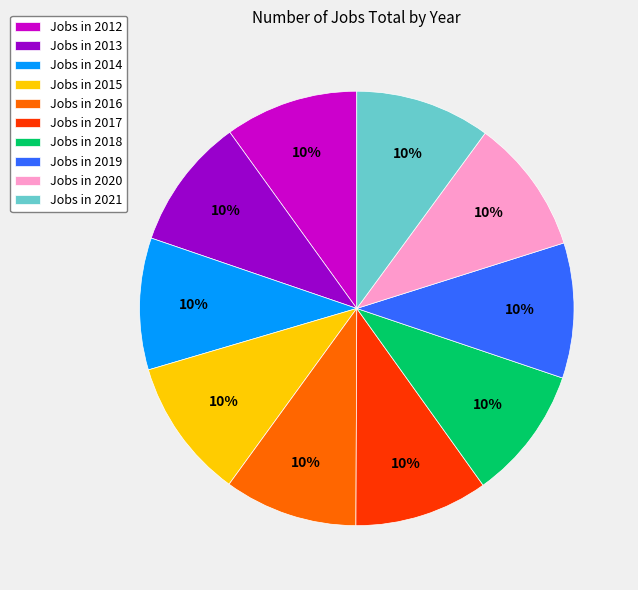

The Jobs in 2019 slice represents 10% of the pie. True or false?

True